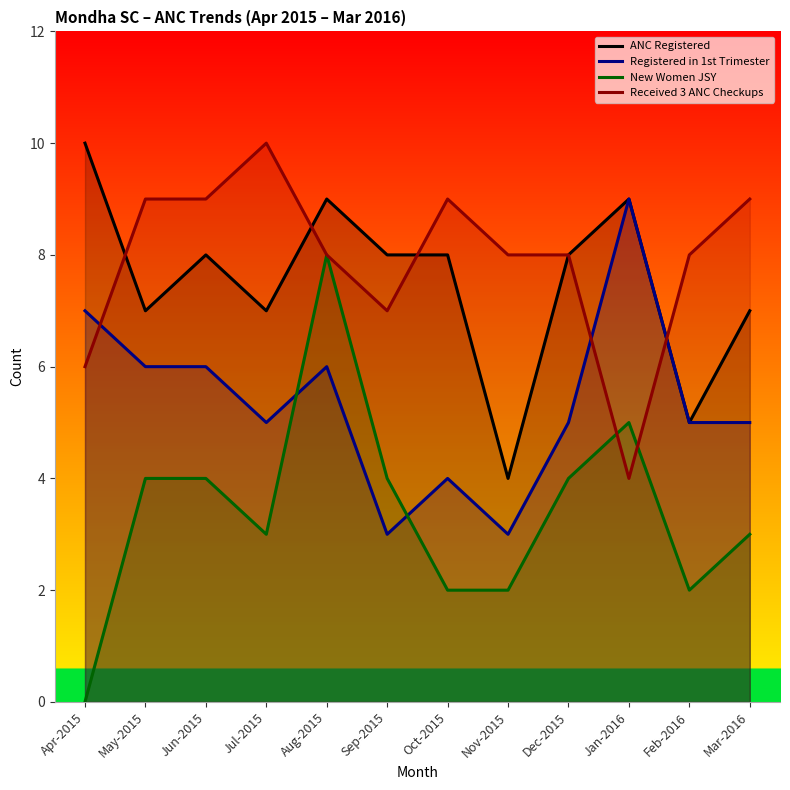

List the labels in order of ANC Registered value, largest first.

Apr-2015, Aug-2015, Jan-2016, Jun-2015, Sep-2015, Oct-2015, Dec-2015, May-2015, Jul-2015, Mar-2016, Feb-2016, Nov-2015